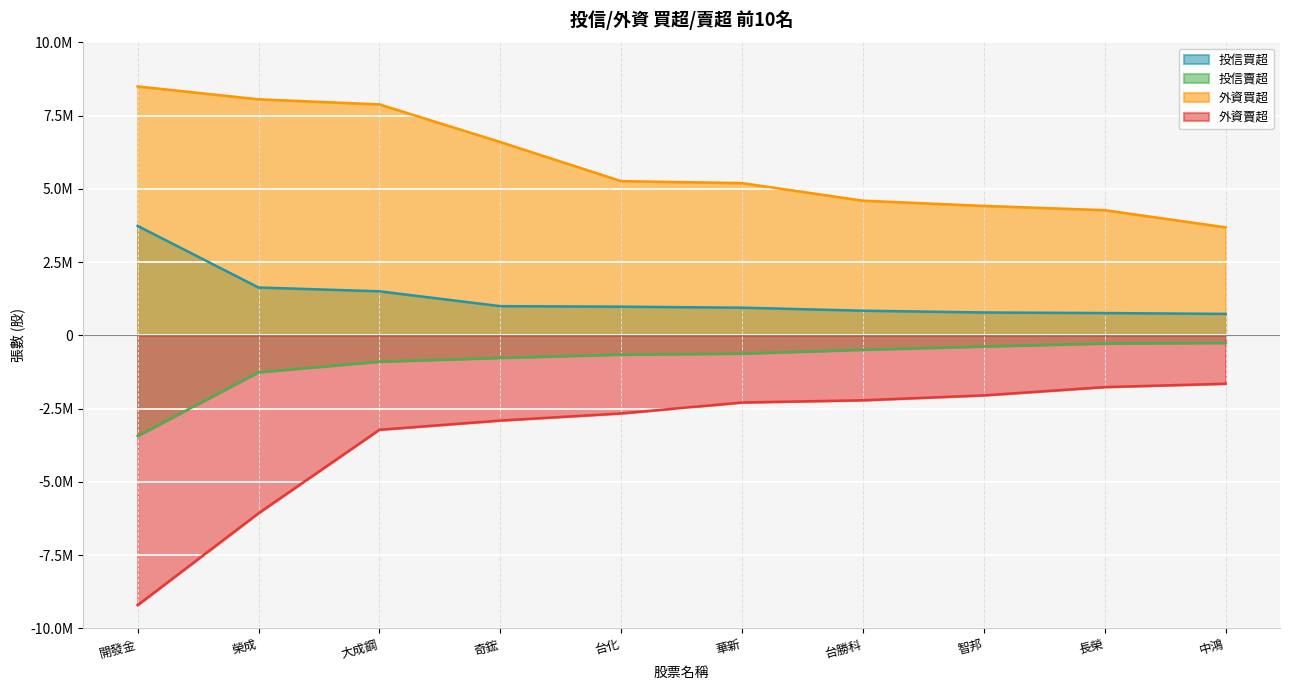

Which label corresponds to the largest value in the chart?

開發金